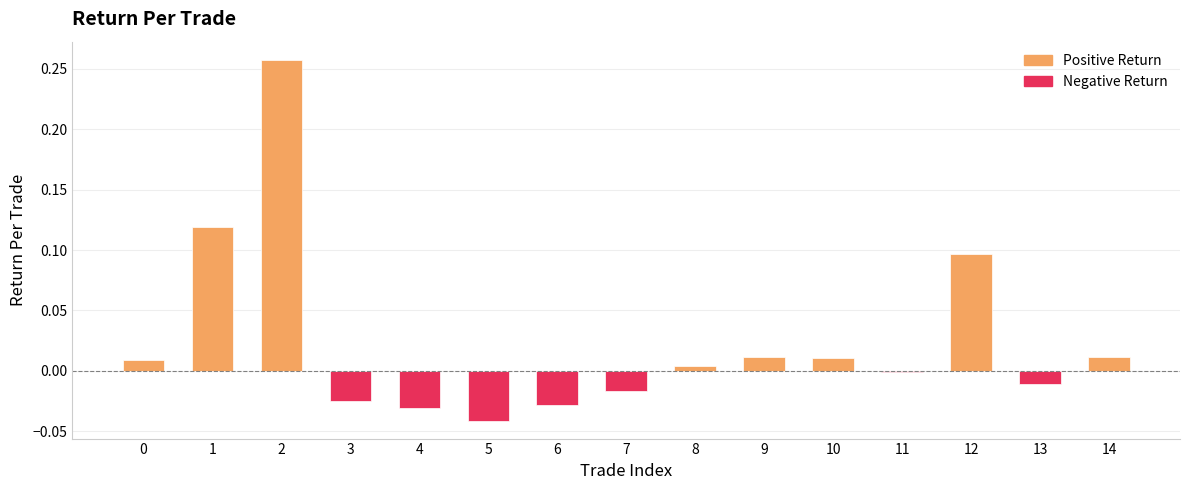

What is the difference between the maximum and second lowest values?

0.3